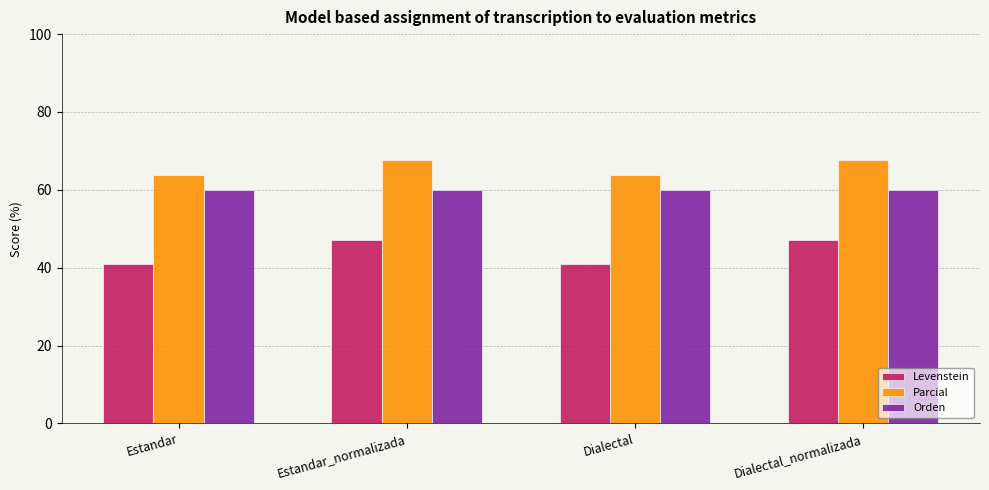

The value of Levenstein at Dialectal_normalizada is 22.5. True or false?

False